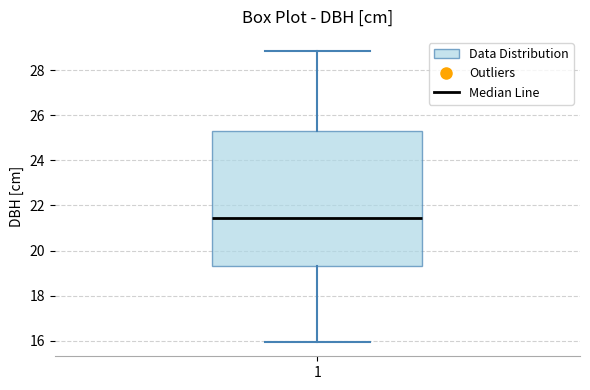

Transcribe this box plot: give where the median line is, the range the box spans, and where the two whiskers end, as read against the y-axis. The values are not printed on the chart, so give them approximately, as read against the axis.

median 21.4, box 19.4 to 25.2, whiskers 16.0 to 28.8